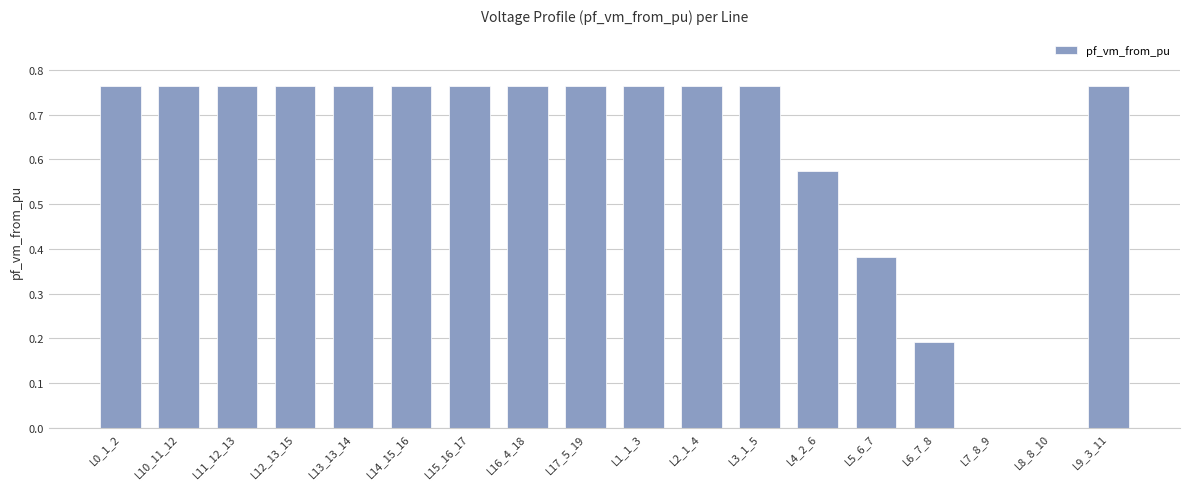

Between L5_6_7 and L6_7_8, which is larger?

L5_6_7